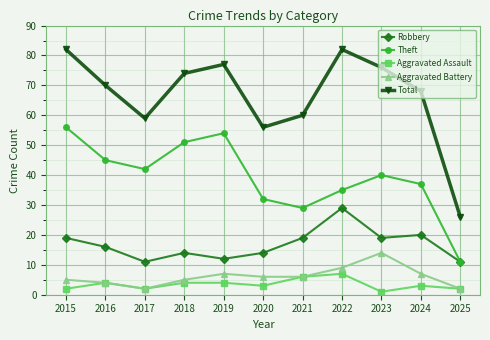

What is the difference between the second highest and minimum values in the Aggravated Battery series?

7